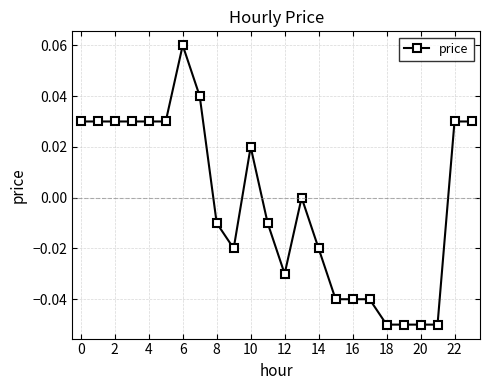

True or false: there are more than 2 points higher than both neighbors.

True